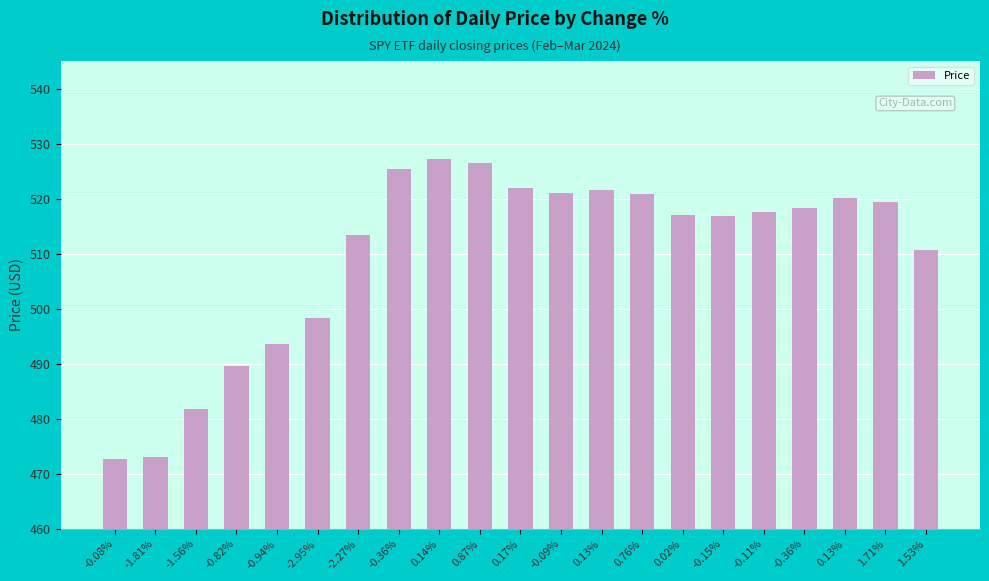

True or false: the data shows 886.2 at -0.36%.

False